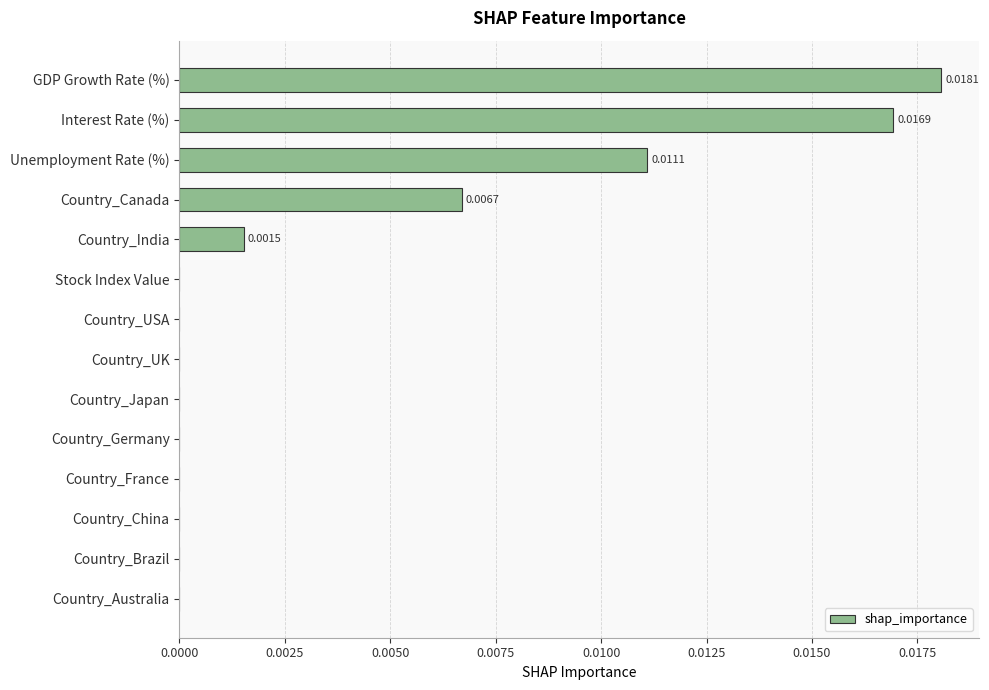

Which has a higher value, Interest Rate (%) or Country_UK?

Interest Rate (%)